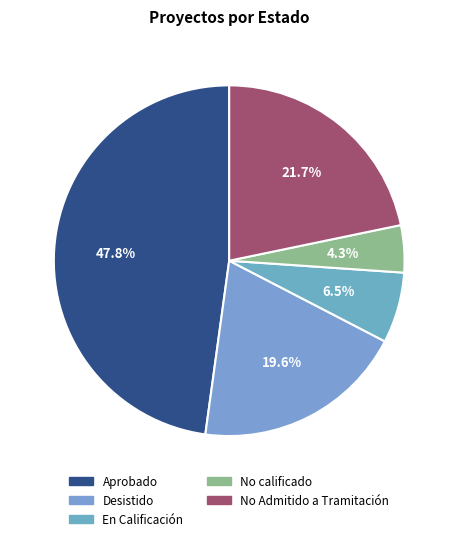

Rank the categories by value from lowest to highest.

No calificado, En Calificación, Desistido, No Admitido a Tramitación, Aprobado